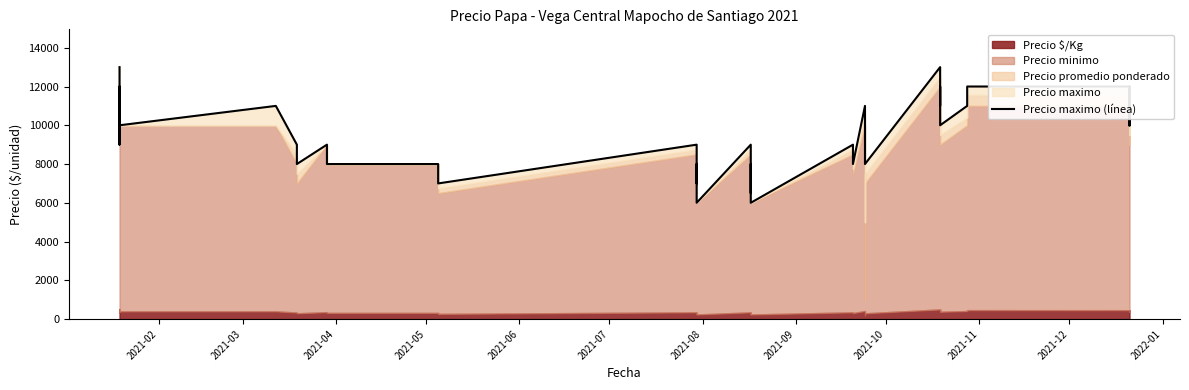

Reading right to left, transcribe all the data shown in this chart.

10000	12000	10000	12000	12000	11000	10000	12000	11000	13000	8000	9000	9000	11000	8000	9000	6000	7000	8000	6500	8000	9000	6000	7000	8000	7000	8000	9000	7000	7000	8000	8000	9000	8000	9000	11000	10000	12000	9000	13000